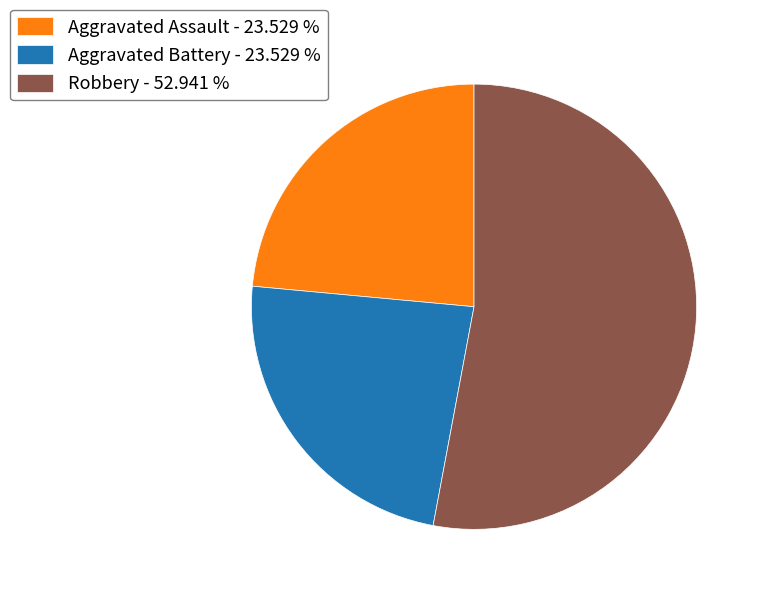

Approximately how many times larger is the value at Aggravated Assault - 23.529 % compared to Aggravated Battery - 23.529 %?

1.0